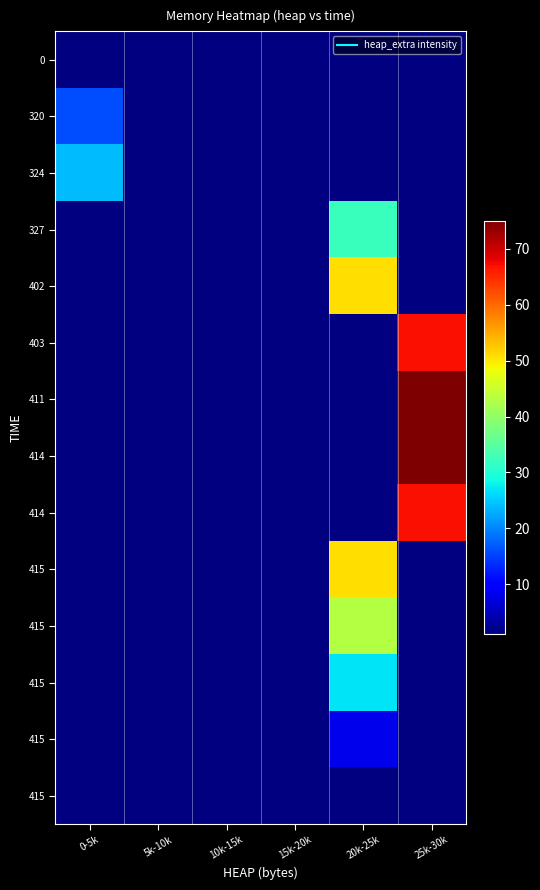

How many series are shown in this chart?

14